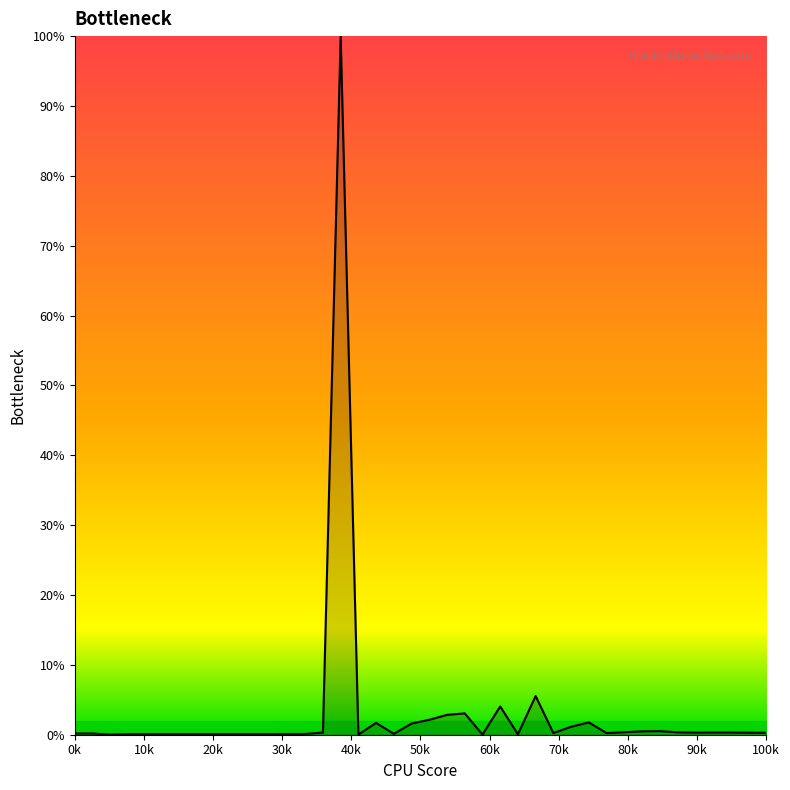

What is the maximum value shown in the chart?

100.0